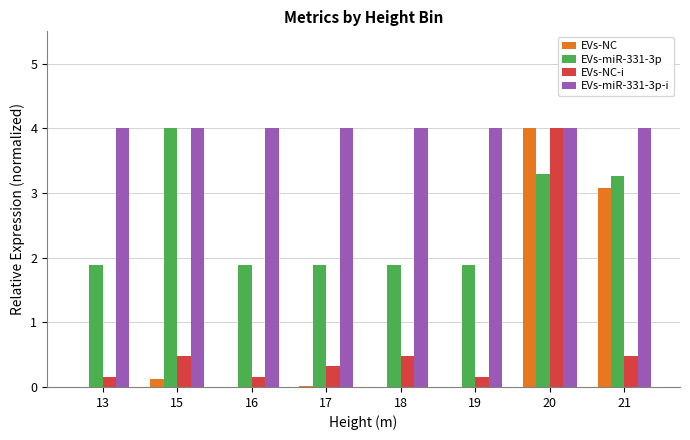

True or false: EVs-miR-331-3p-i has a value of 4.0 at 21.

True